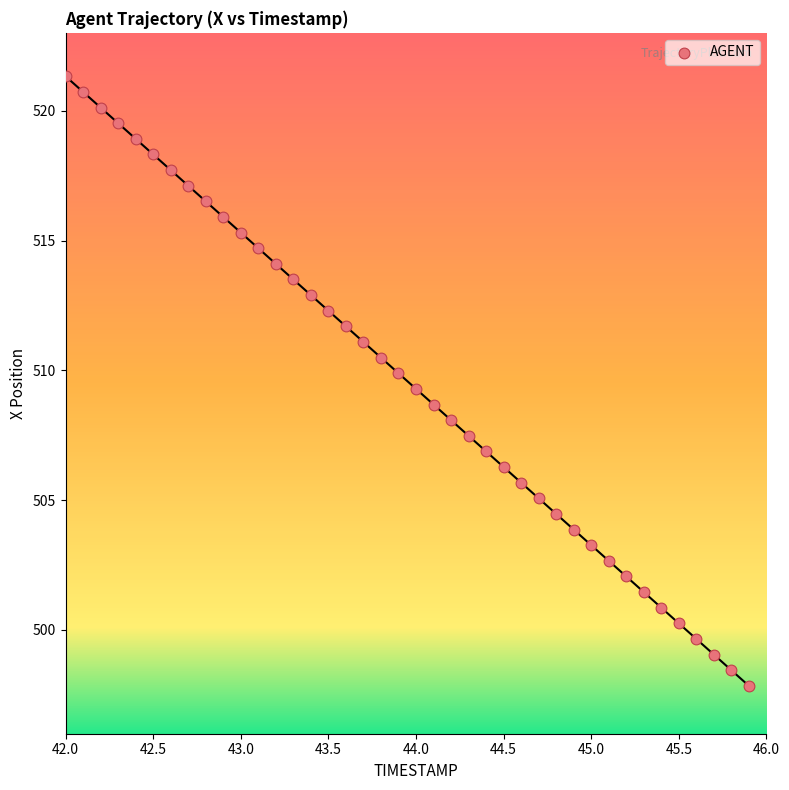

What is the range of Y values (max minus min)?

23.5